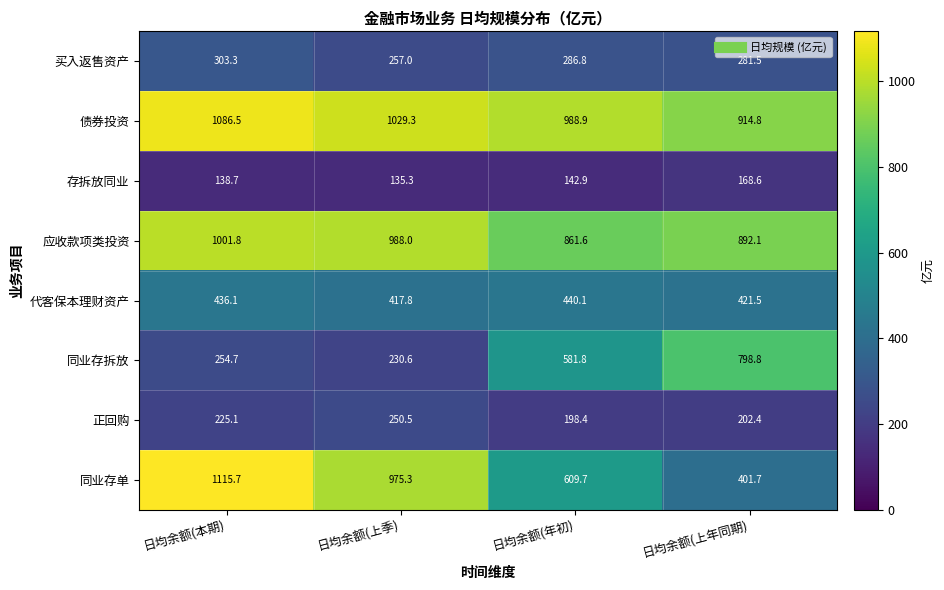

What is the difference between the maximum and minimum values in the 债券投资 series?

171.7